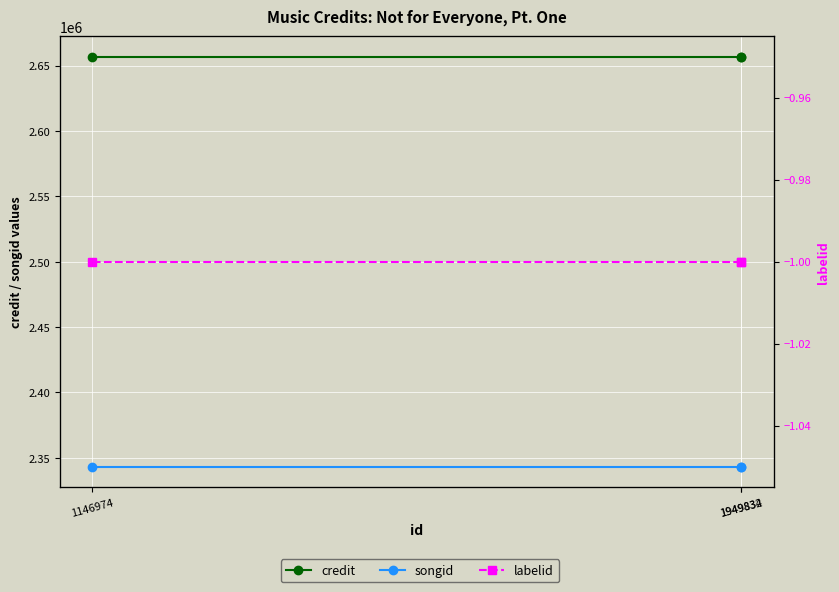

What is the sum of the credit values at 1949834 and 1146974?

5313916